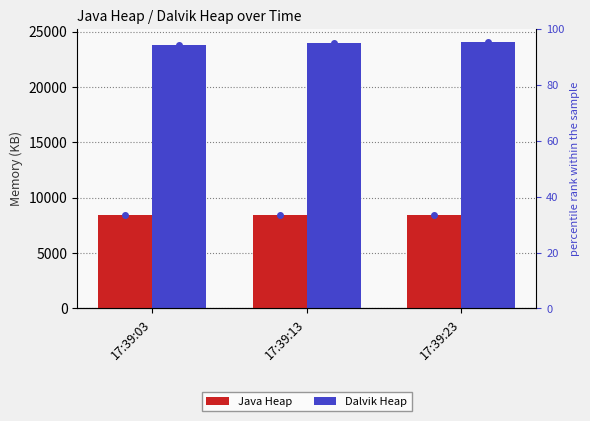

What is the value of the Dalvik Heap bar at the 1st from the left?

23824